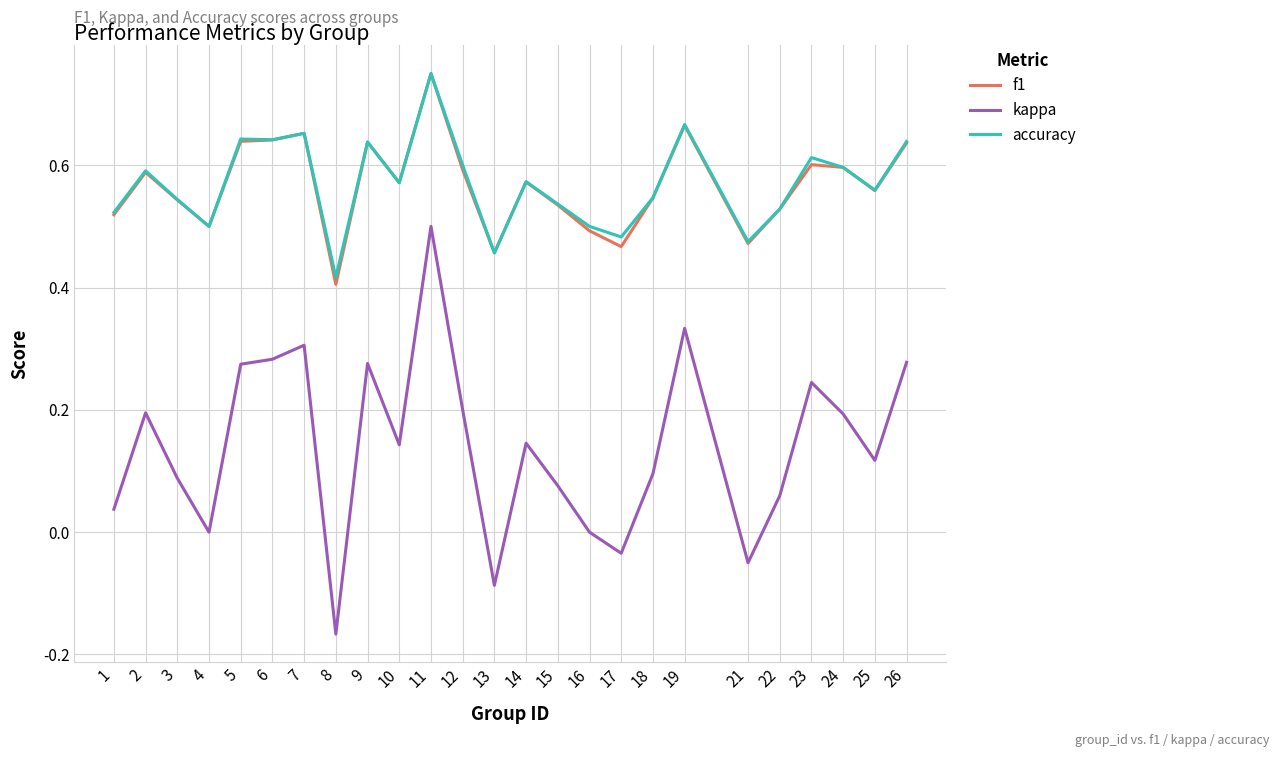

True or false: accuracy and kappa intersect in this chart.

False